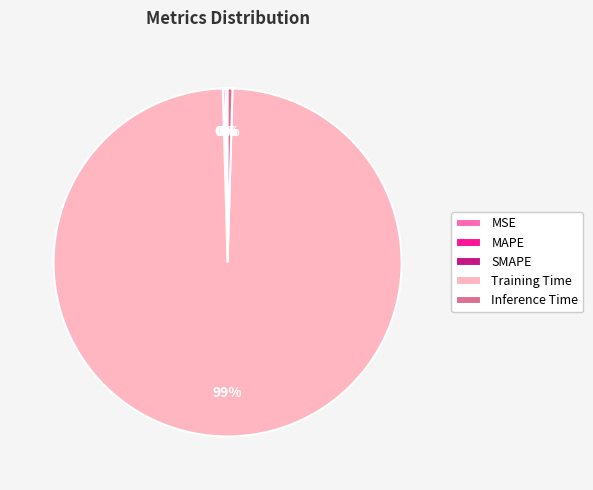

Is it true that Training Time is 89% of the pie?

False